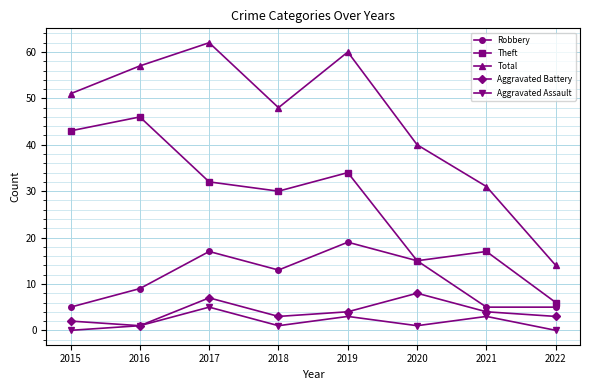

Between 2016 and 2019, which series saw the biggest shift?

Theft